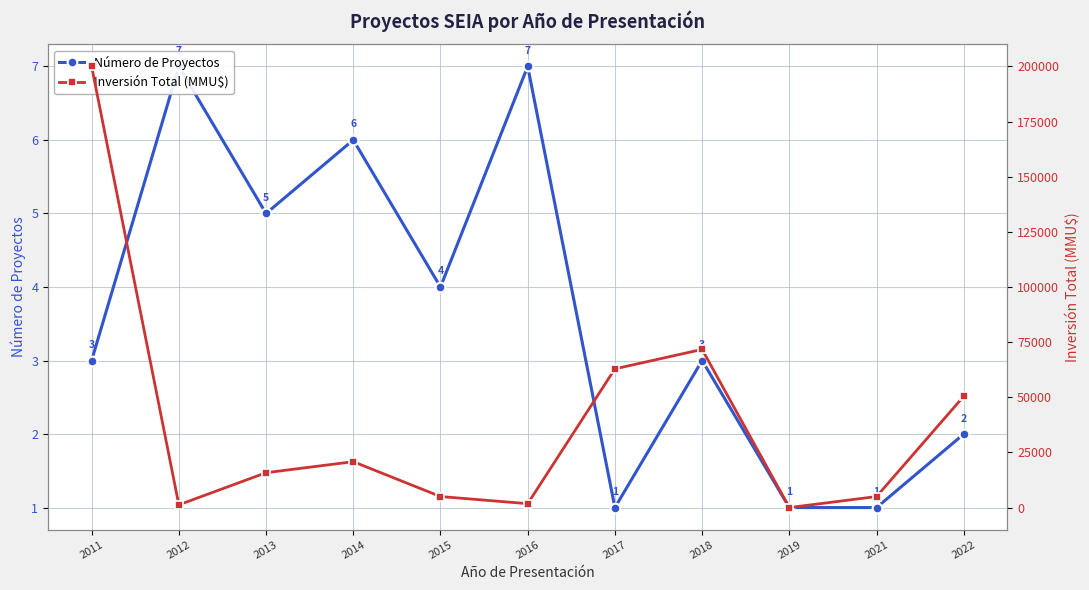

Reading right to left, transcribe all the data shown in this chart.

Número de Proyectos: 2022=2	2021=1	2019=1	2018=3	2017=1	2016=7	2015=4	2014=6	2013=5	2012=7	2011=3
Inversión Total (MMU$): 2022=50484	2021=5000	2019=0	2018=71695	2017=62890	2016=1762	2015=5000	2014=20800	2013=15800	2012=1240	2011=200000